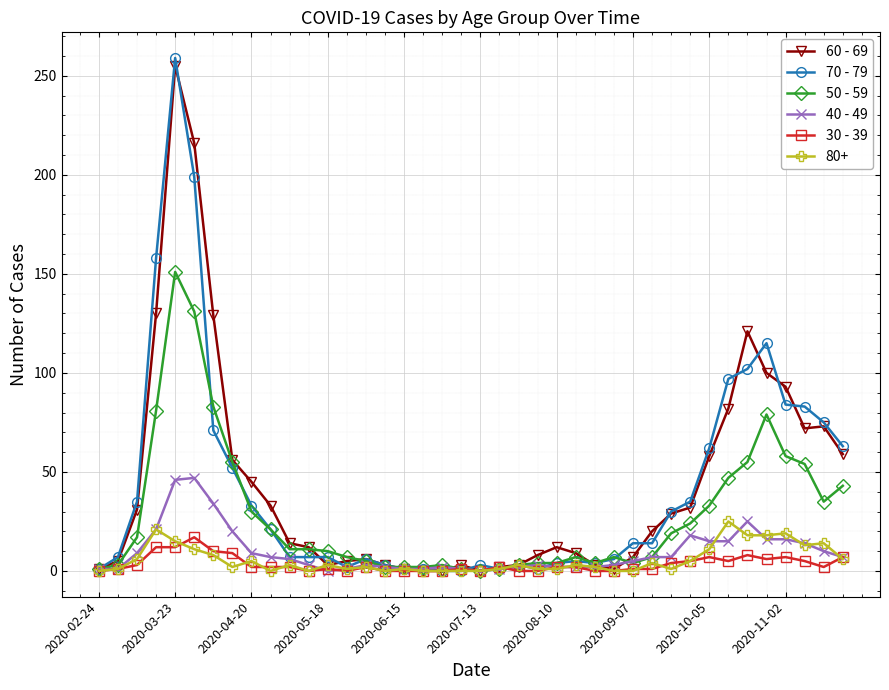

How many categories are shown in the chart?

40